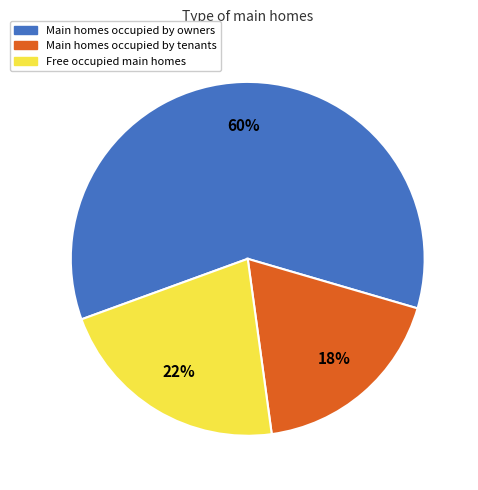

How many slices are in this pie chart?

3